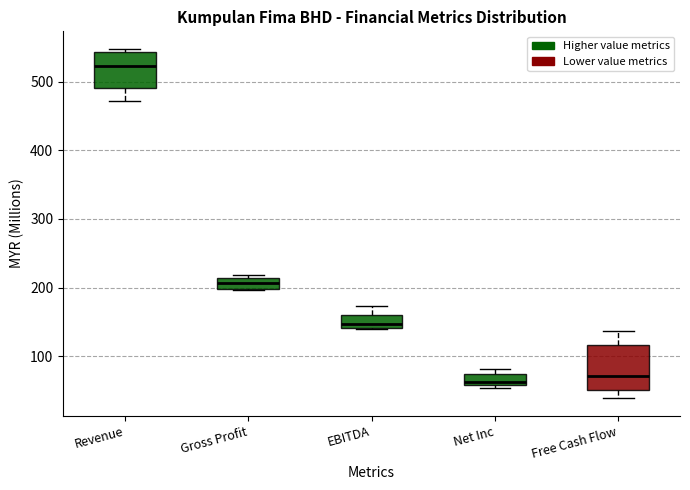

Which box's median line is the highest?

Revenue